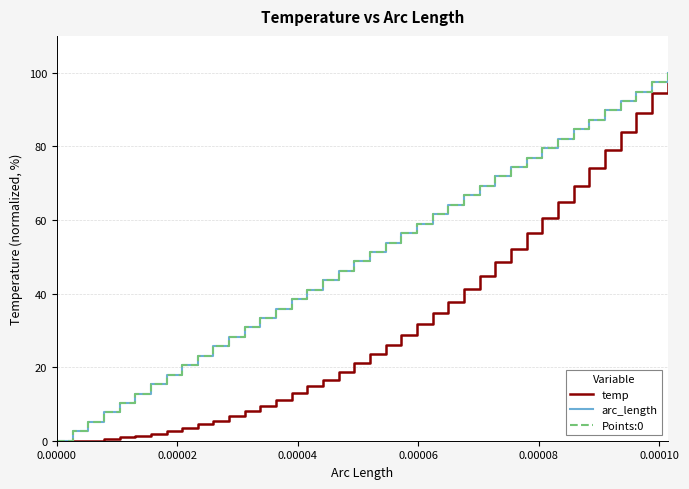

Does the chart have visible grid lines?

Yes